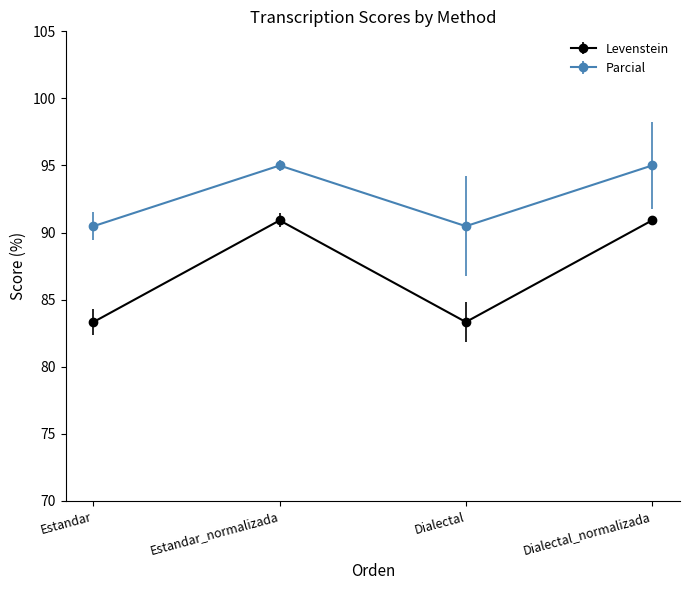

Is the value of Levenstein at Dialectal greater than the value of Parcial at Dialectal_normalizada?

No